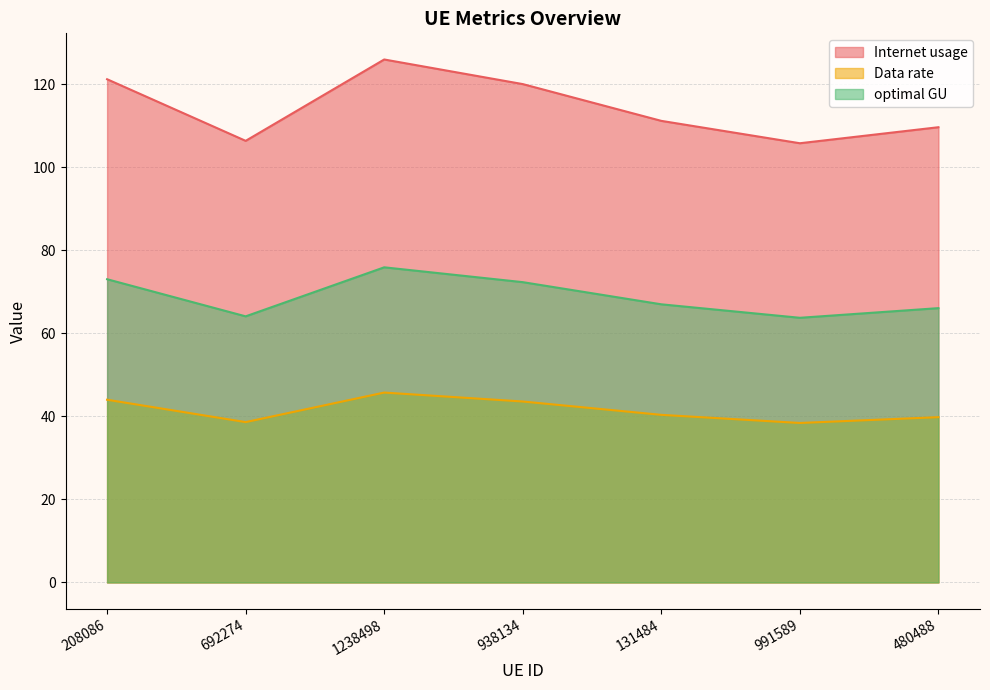

True or false: Internet usage has more than 0 interior local peaks.

True